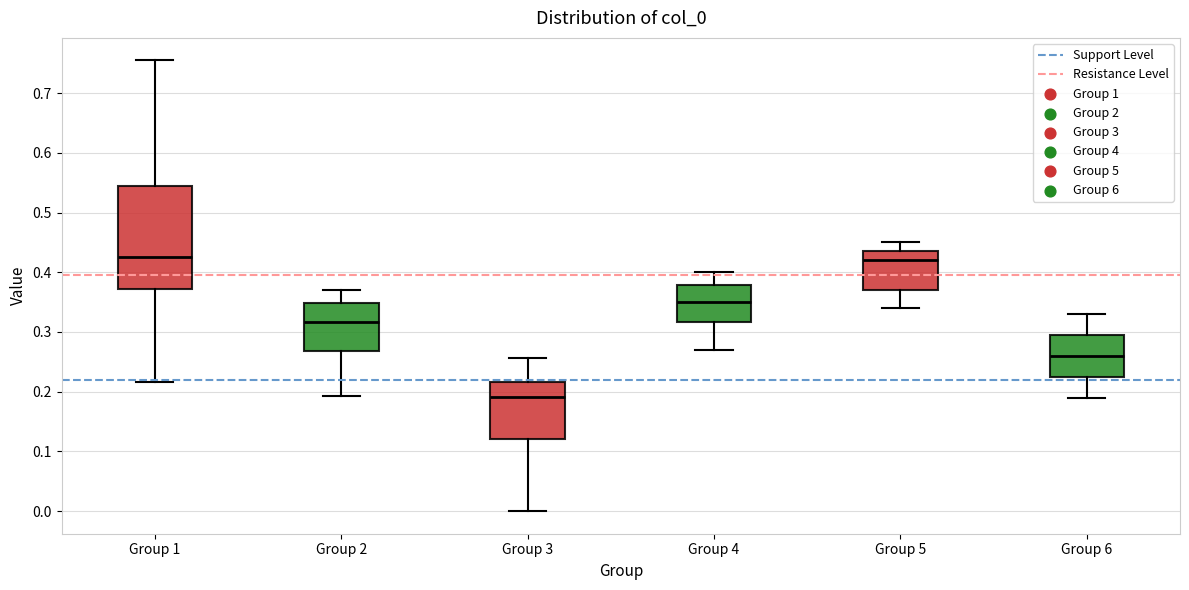

Which box is the tallest, from its lower edge to its upper edge?

Group 1